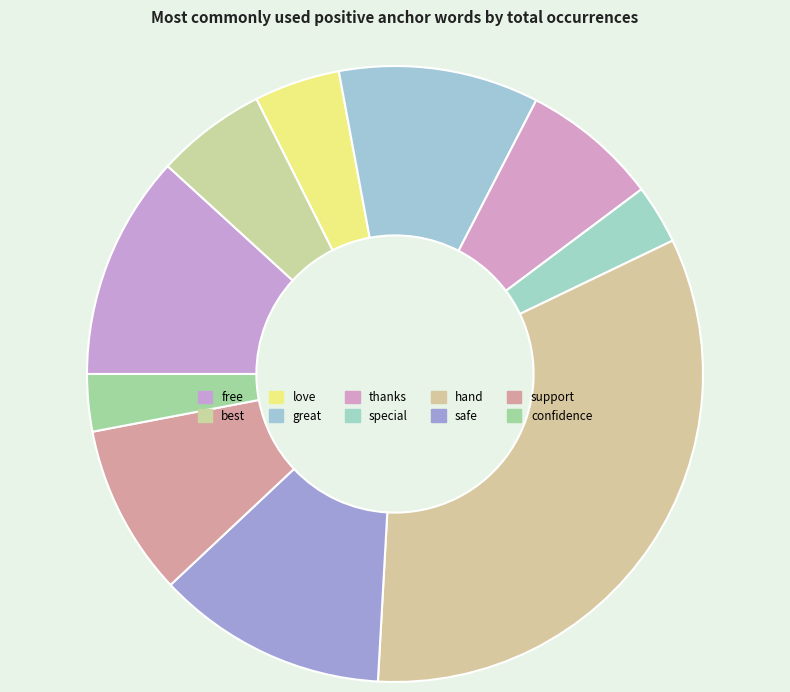

Count the number of slices in the pie.

10